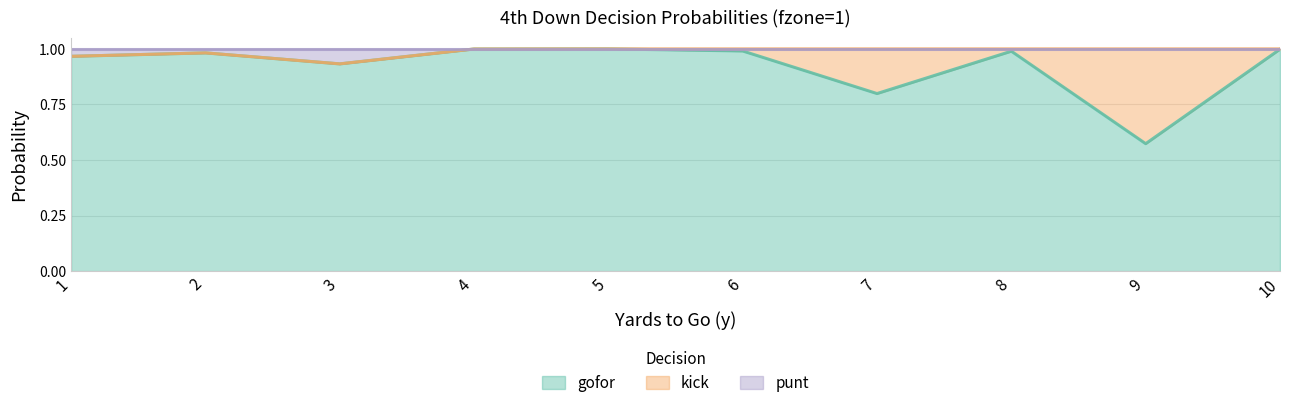

Is it true that gofor equals 1.3 at 8?

False